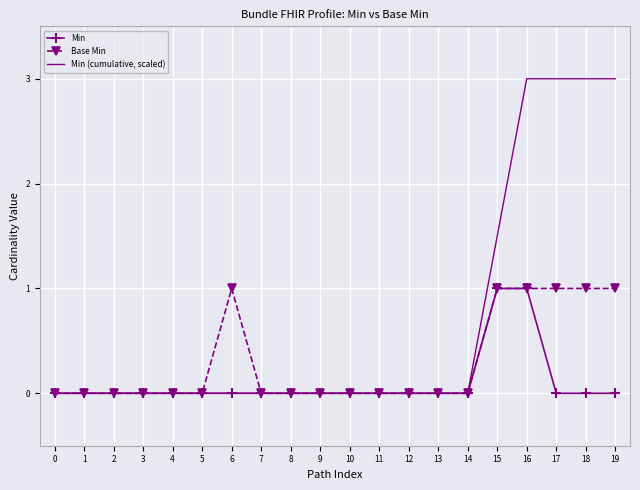

What are all the series names shown in the legend?

Min, Base Min, Min (cumulative, scaled)